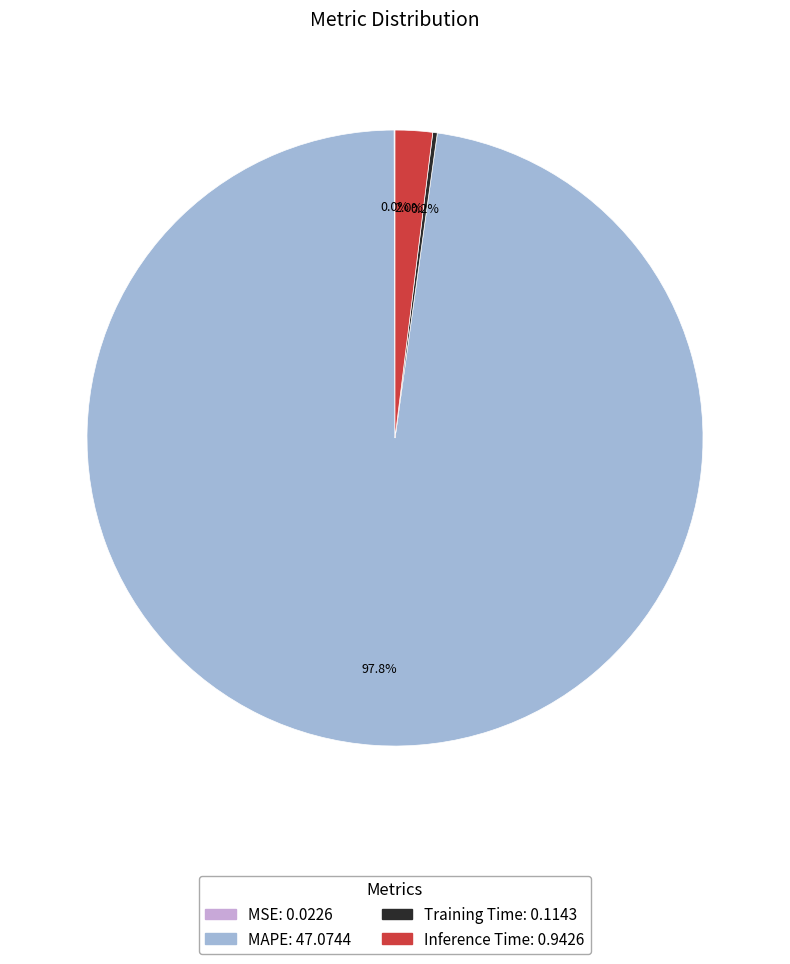

Is there any slice that represents more than half of the pie?

Yes